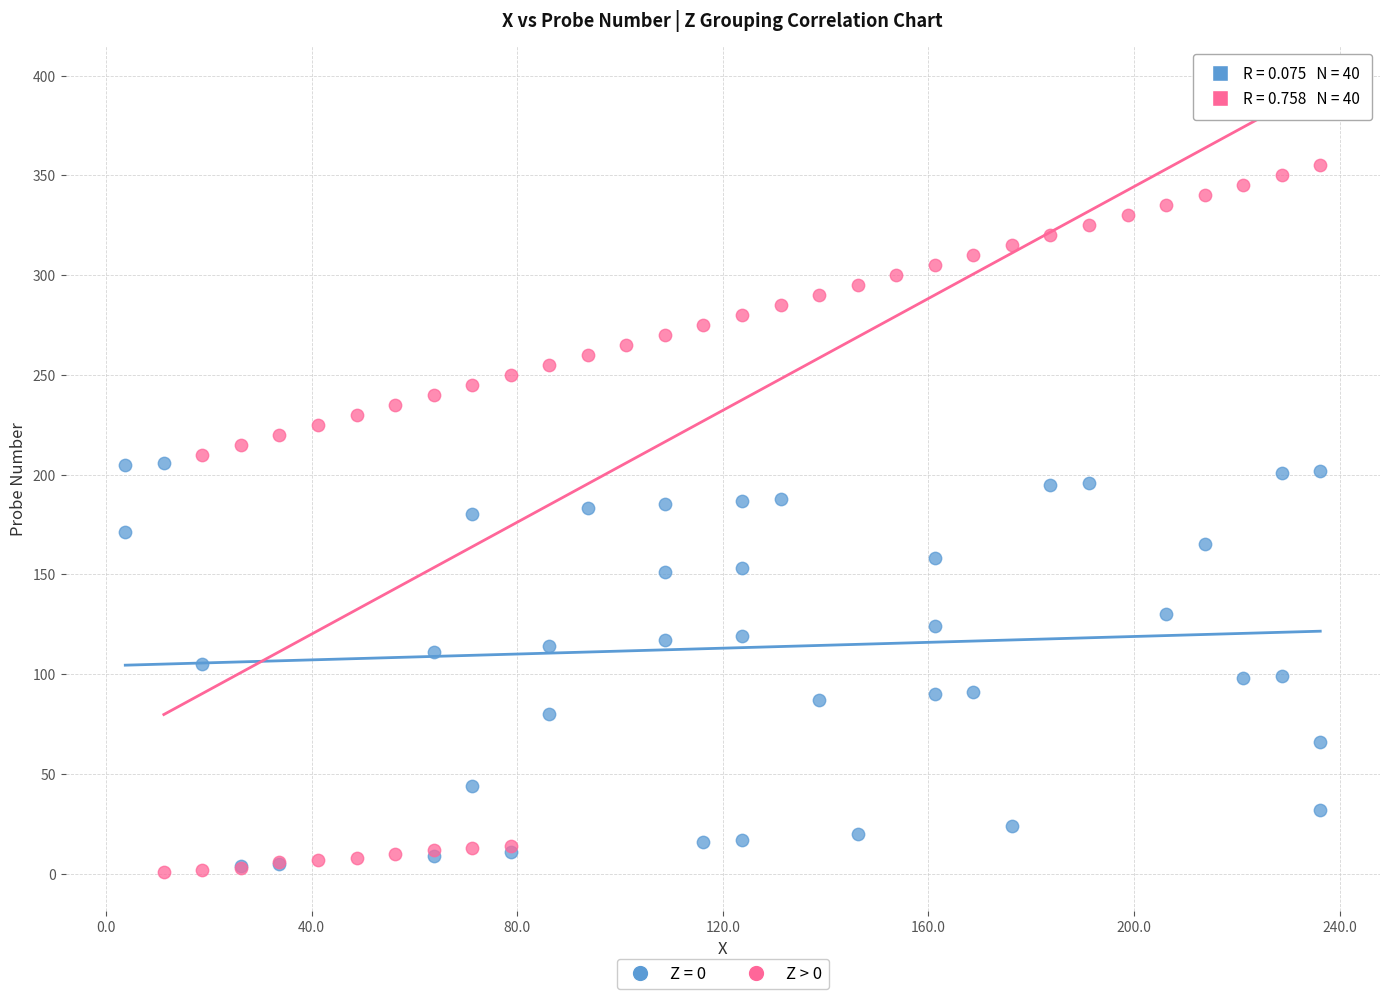

Which series has the widest spread of Y values?

Z > 0